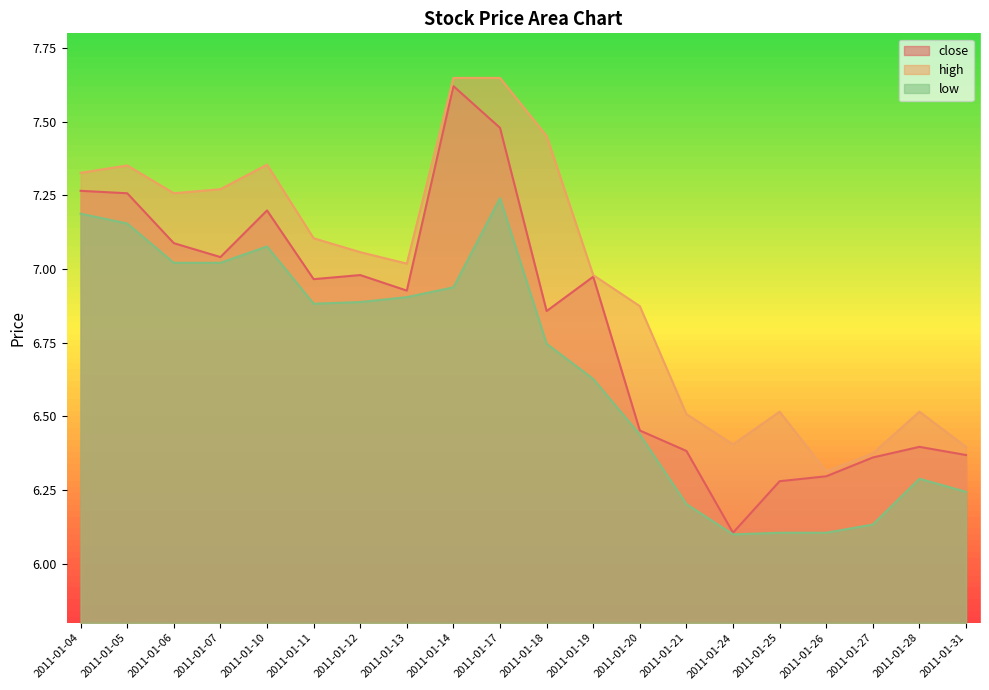

True or false: close and high cross at least once.

False